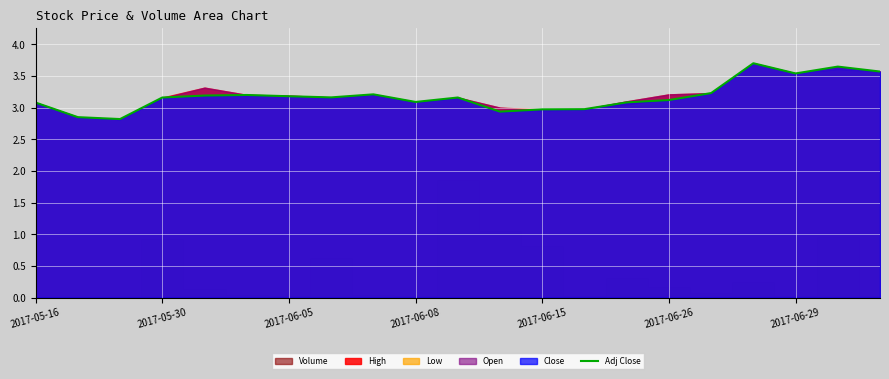

What is the sum of all values?

66.9